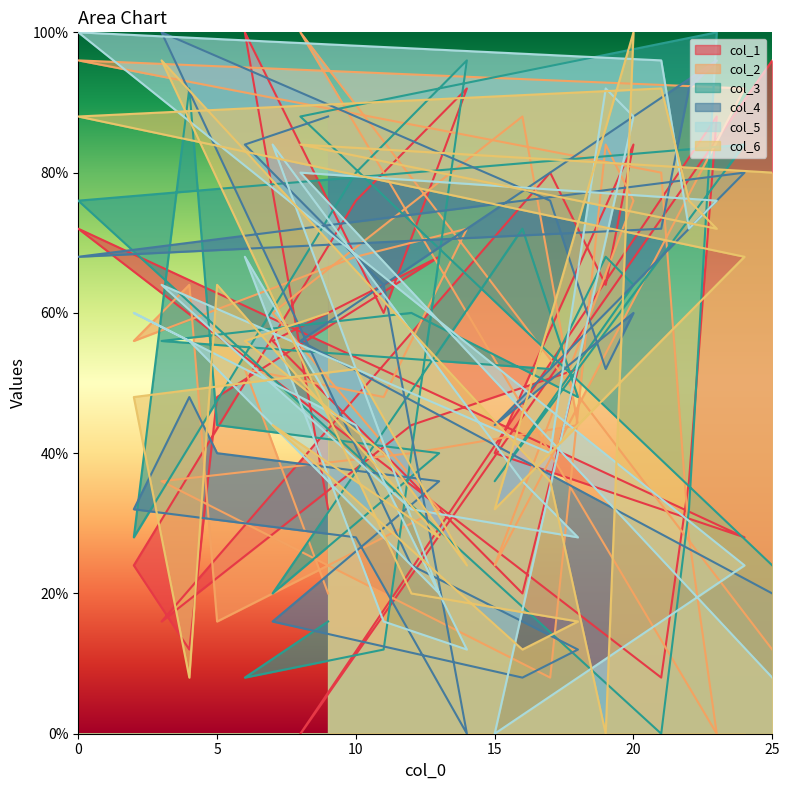

What is the value of the col_5 point at the 12th from the left?

28.0